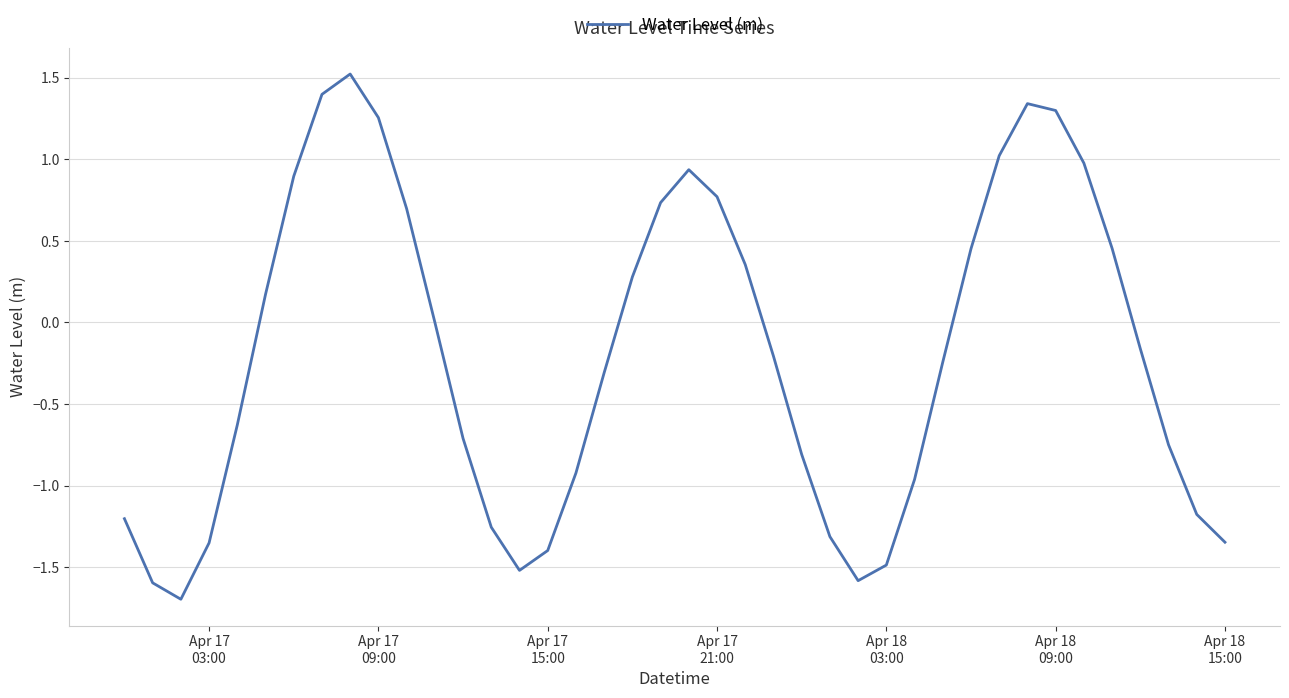

What is the difference between the maximum and minimum values?

3.2